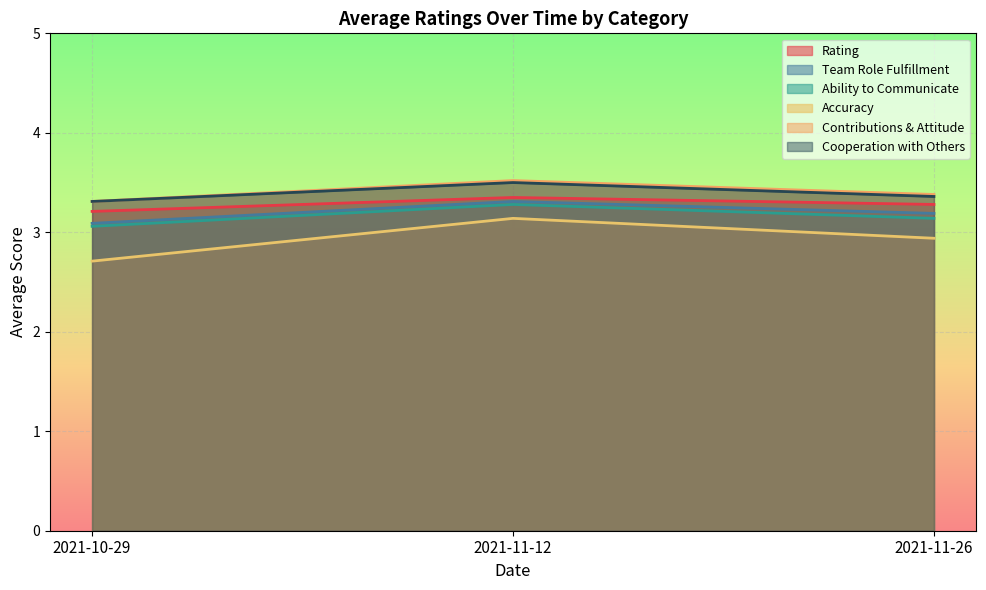

What is the approximate value of Contributions & Attitude at 2021-11-26?

3.4